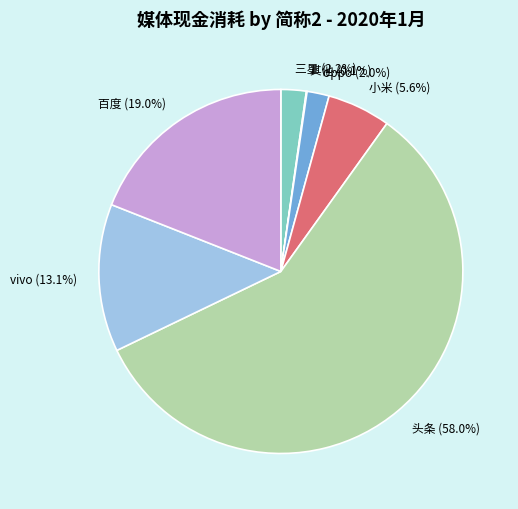

What is the ratio of the value at 百度 to the value at 小米?

3.4